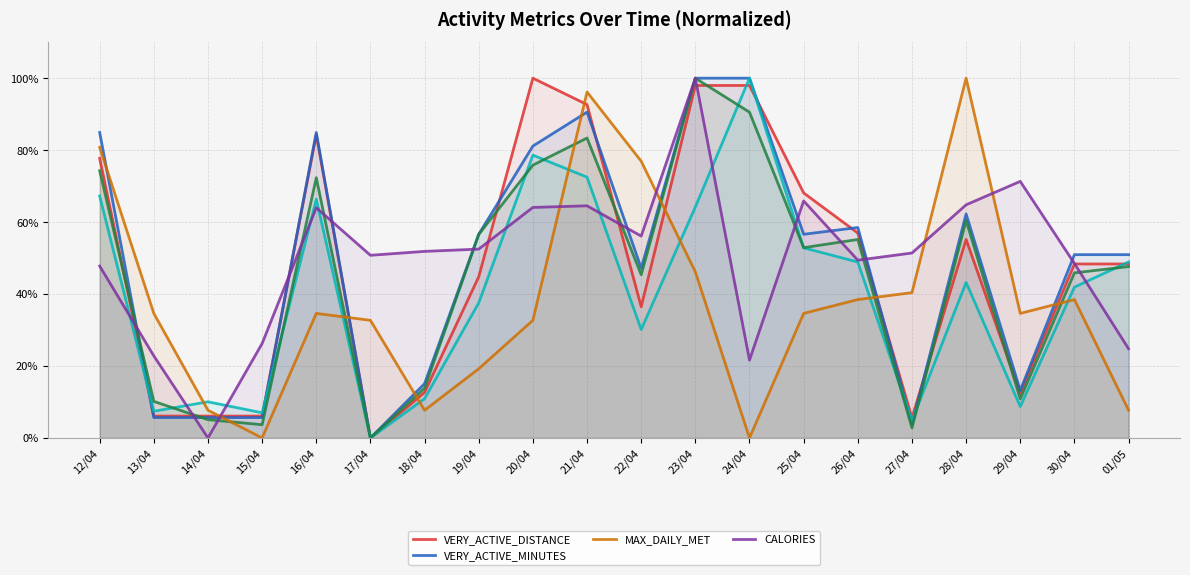

Which series has the largest total across all categories?

CALORIES